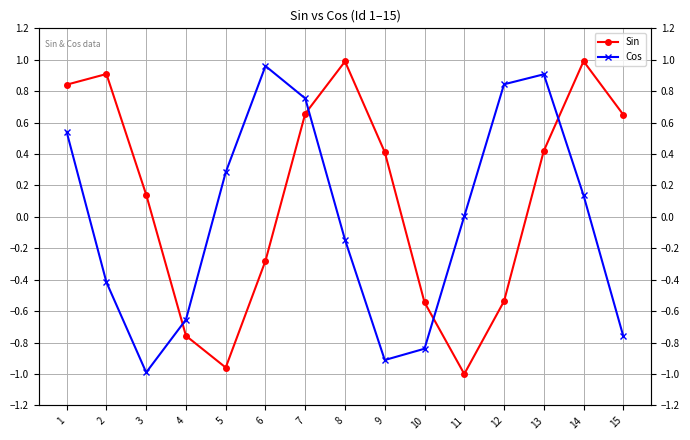

After their last crossing, which series has the higher values: Cos or Sin?

Sin